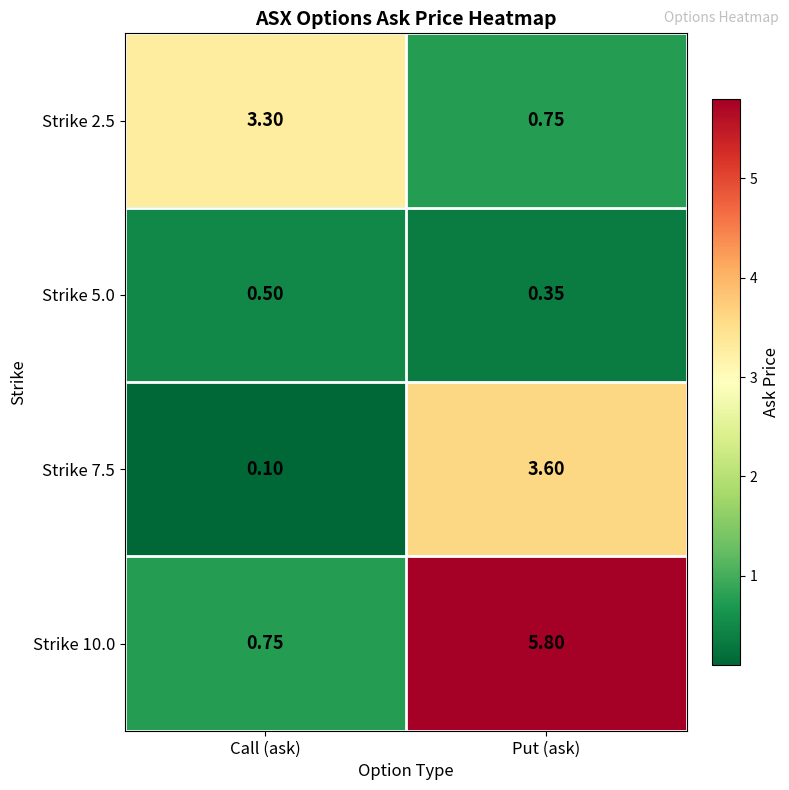

Which series changed the most between Call (ask) and Put (ask)?

Strike 10.0